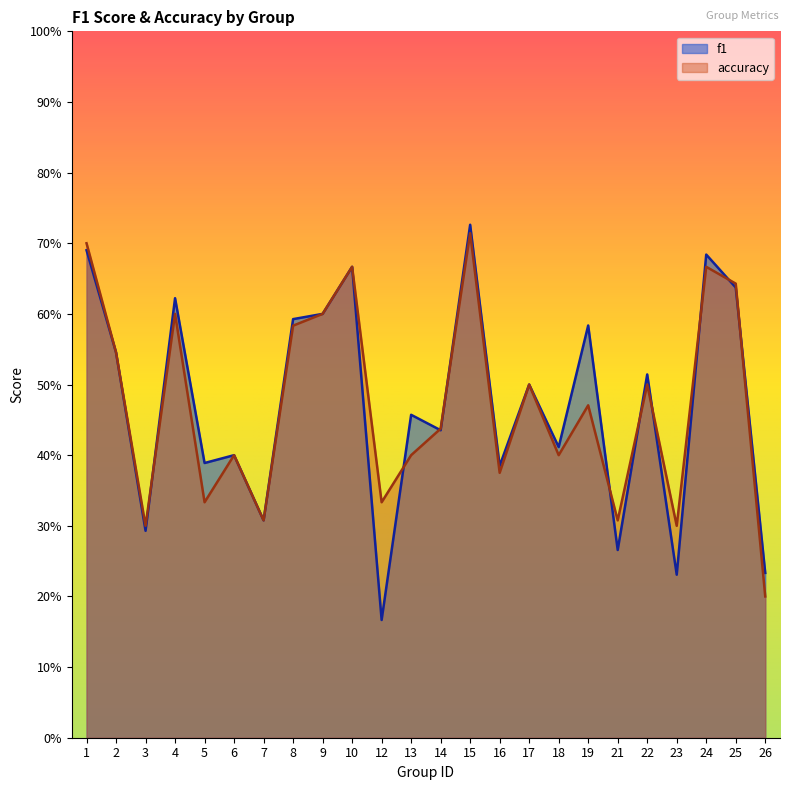

What are all the series names shown in the legend?

f1, accuracy